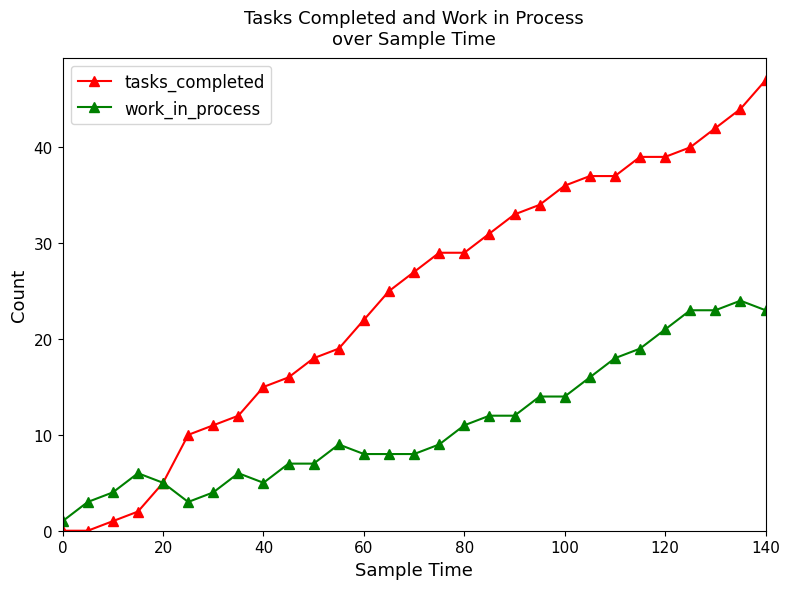

Rank the series by their average value, from lowest to highest.

work_in_process, tasks_completed